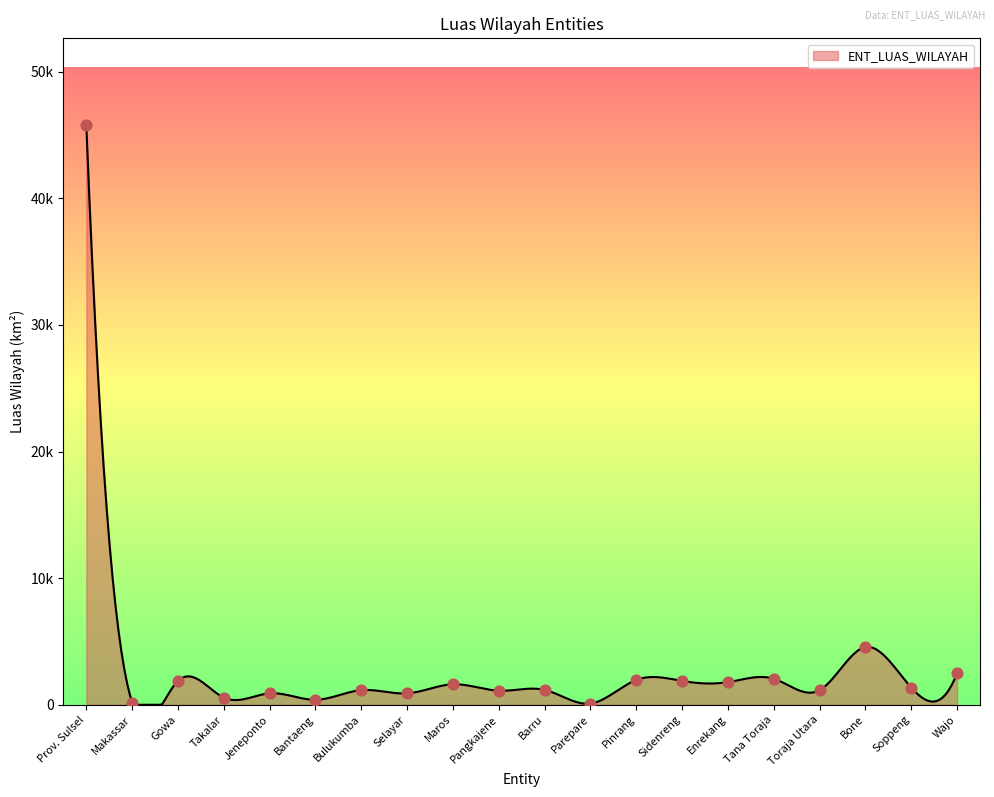

What is the ratio of the value at Selayar to the value at Parepare?

9.1